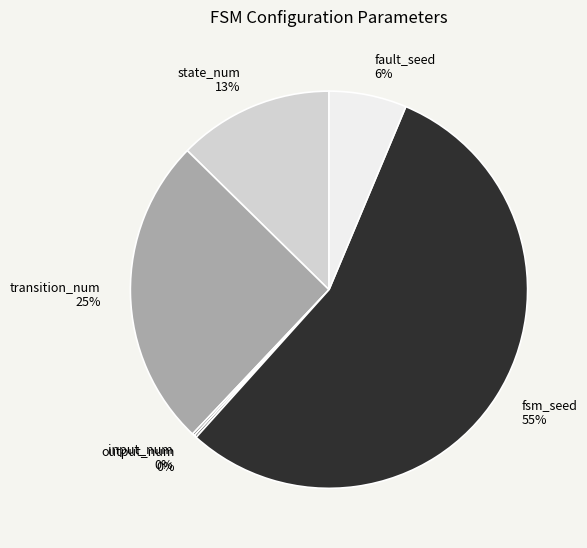

To the nearest percent, what portion does fault_seed represent?

6%